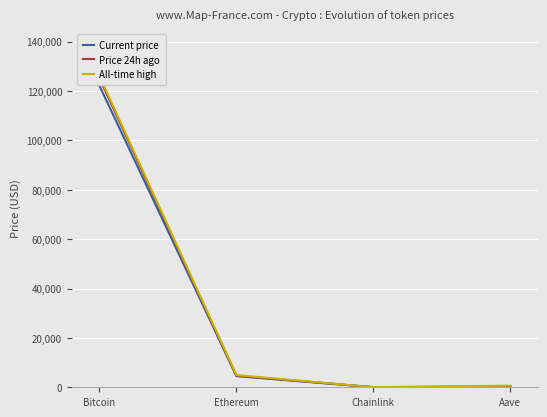

What is the label of the 2nd point from the right?

Chainlink